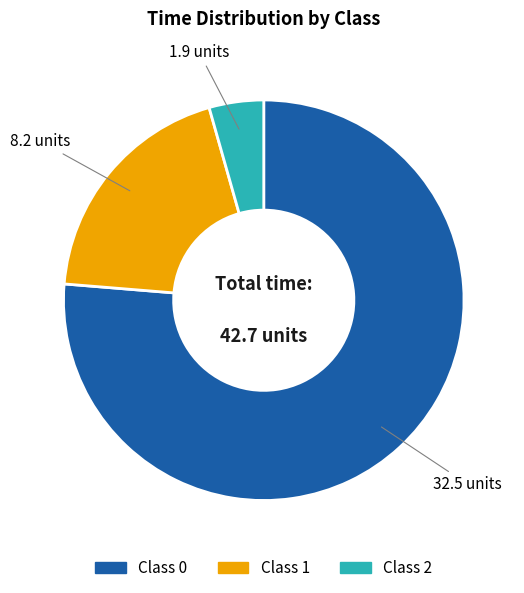

Between Class 0 and Class 2, which is larger?

Class 0